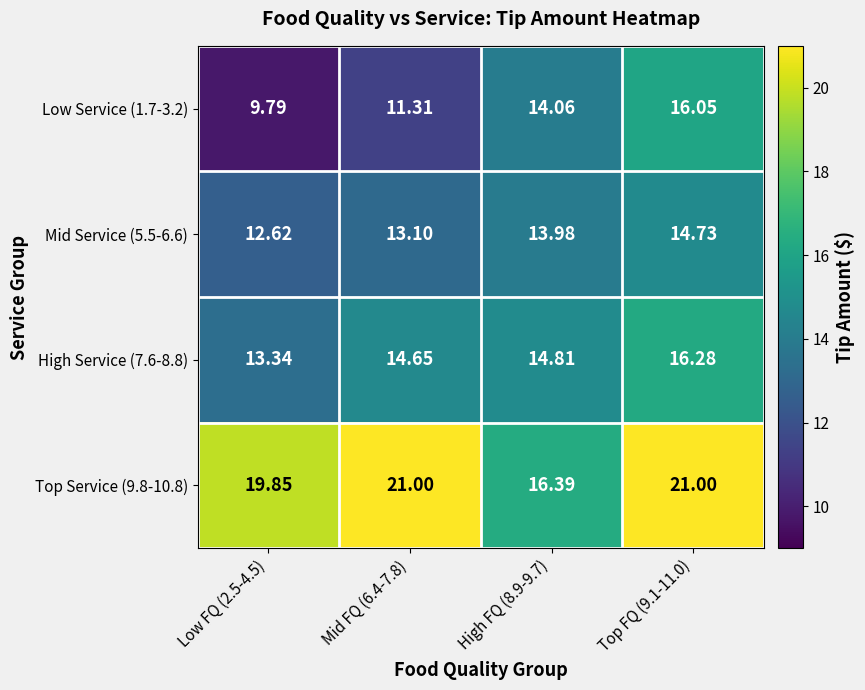

Is the value of Low Service (1.7-3.2) at Low FQ (2.5-4.5) greater than the value of Mid Service (5.5-6.6) at Low FQ (2.5-4.5)?

No